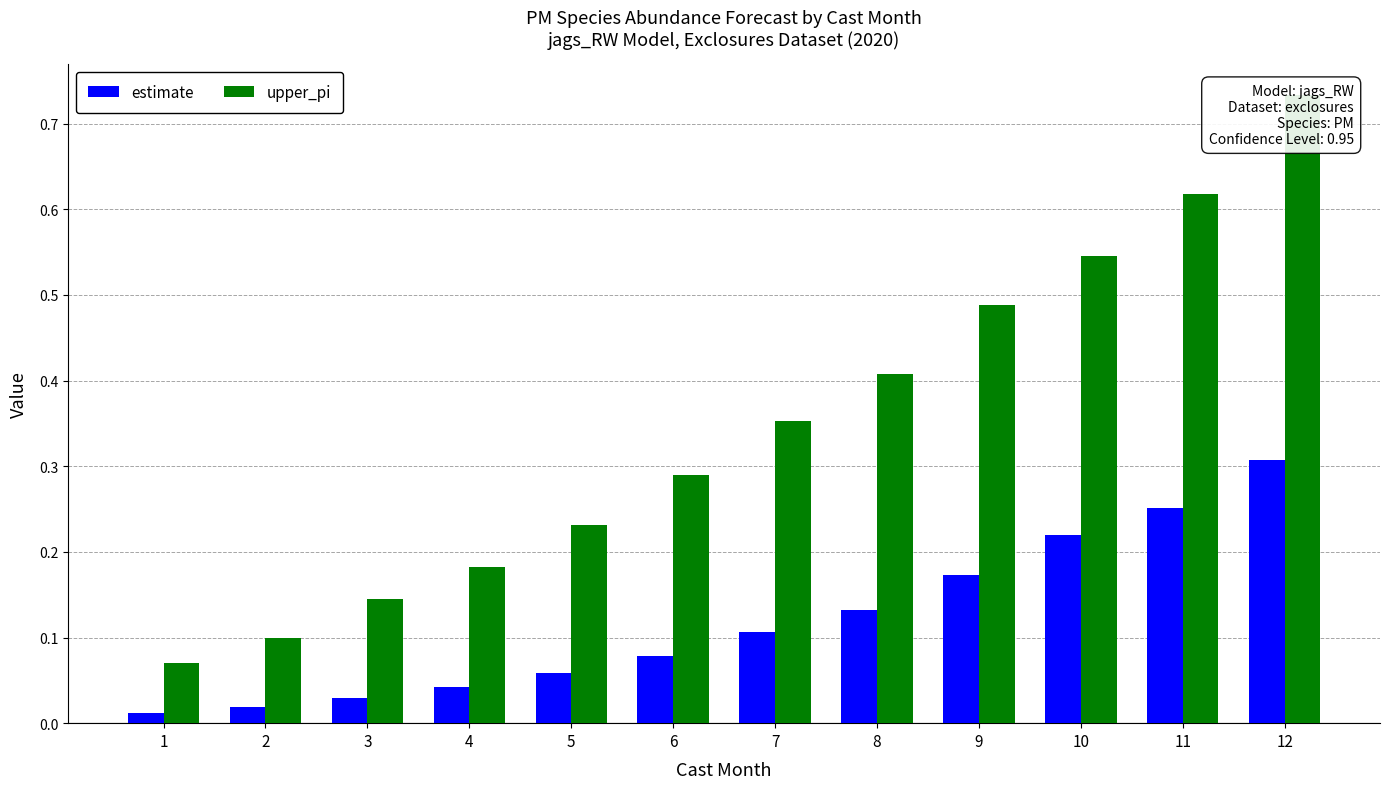

Between 12 and 10, which is larger?

12